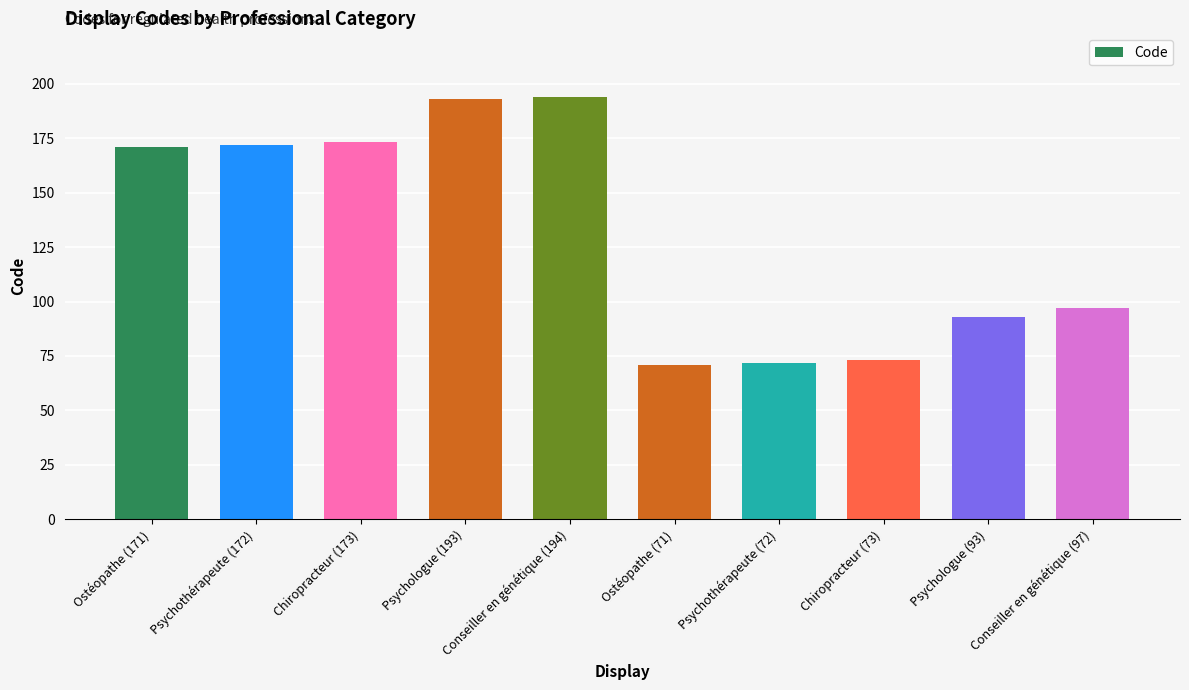

What is the change in value from Psychothérapeute (172) to Chiropracteur (173)?

+1